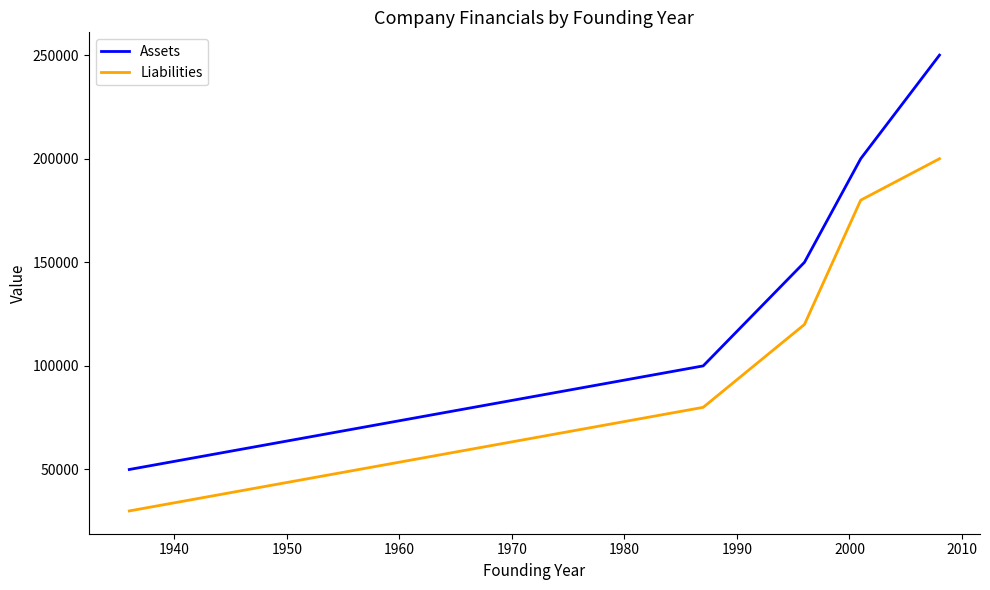

Which series has the largest total across all categories?

Assets